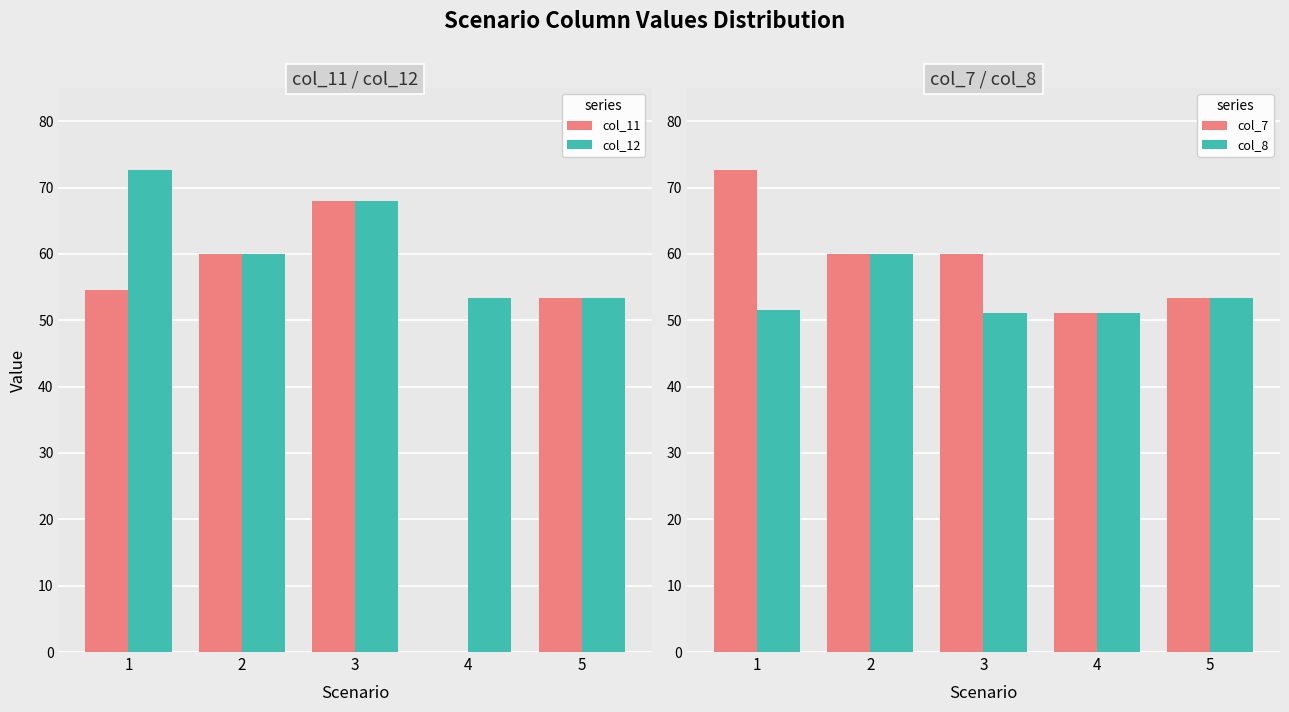

What value does the col_12 series have at 1?

72.7